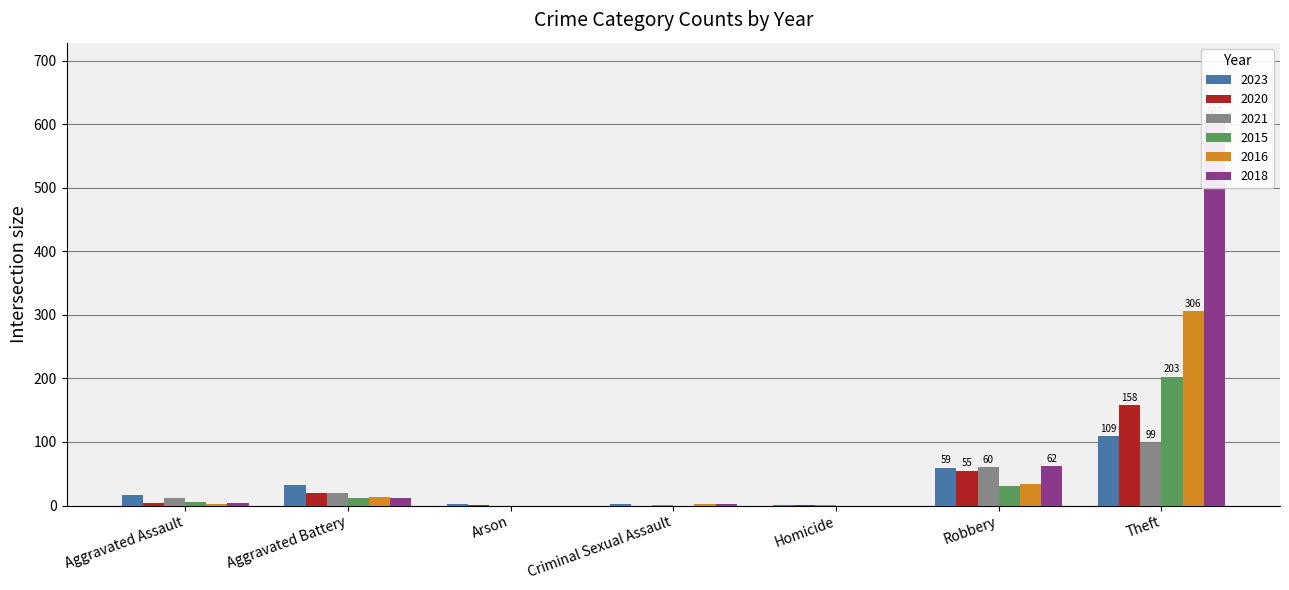

What is the total value across all series at Criminal Sexual Assault?

8